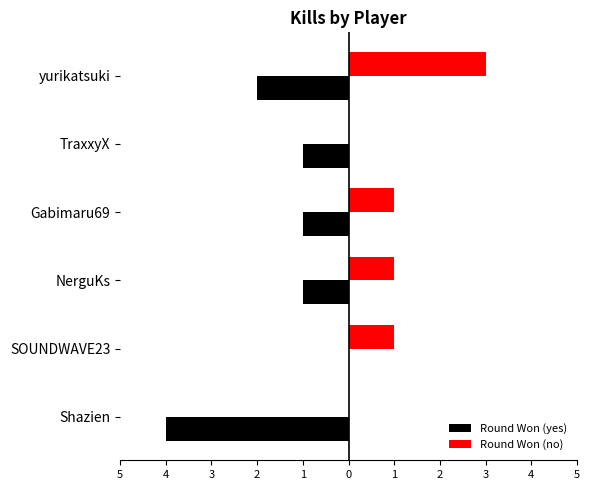

What are all the series names shown in the legend?

Round Won (yes), Round Won (no)